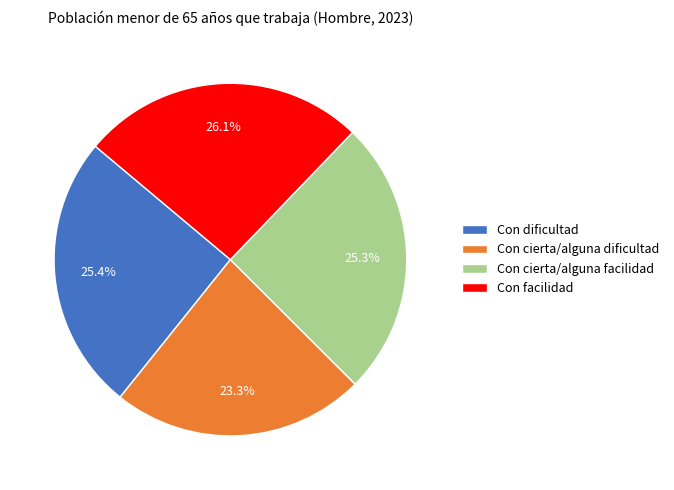

How many slices are in this pie chart?

4